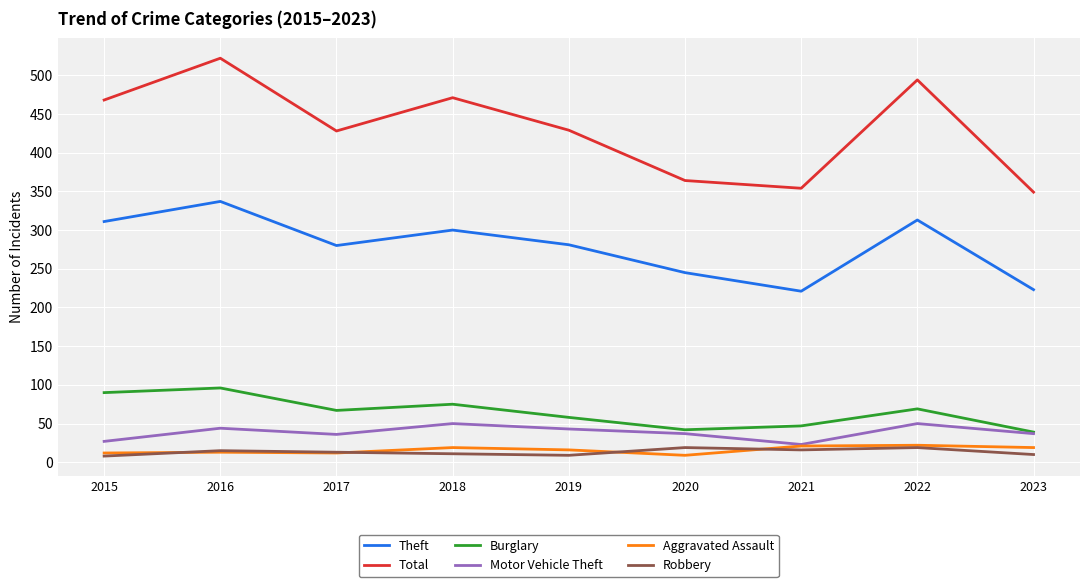

What is the difference between the highest and lowest values at 2021?

338